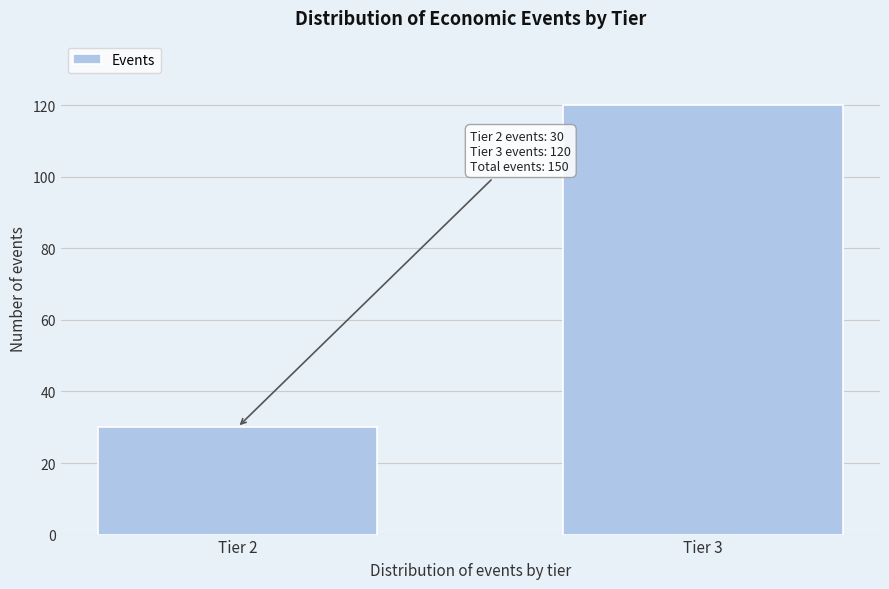

Reading right to left, transcribe all the data shown in this chart.

Tier 3=120	Tier 2=30